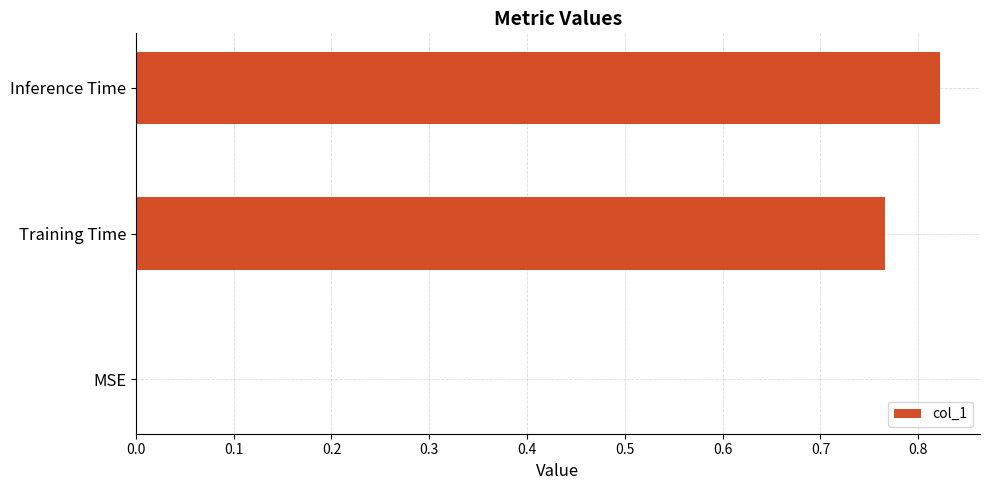

Which label corresponds to the largest value in the chart?

Inference Time